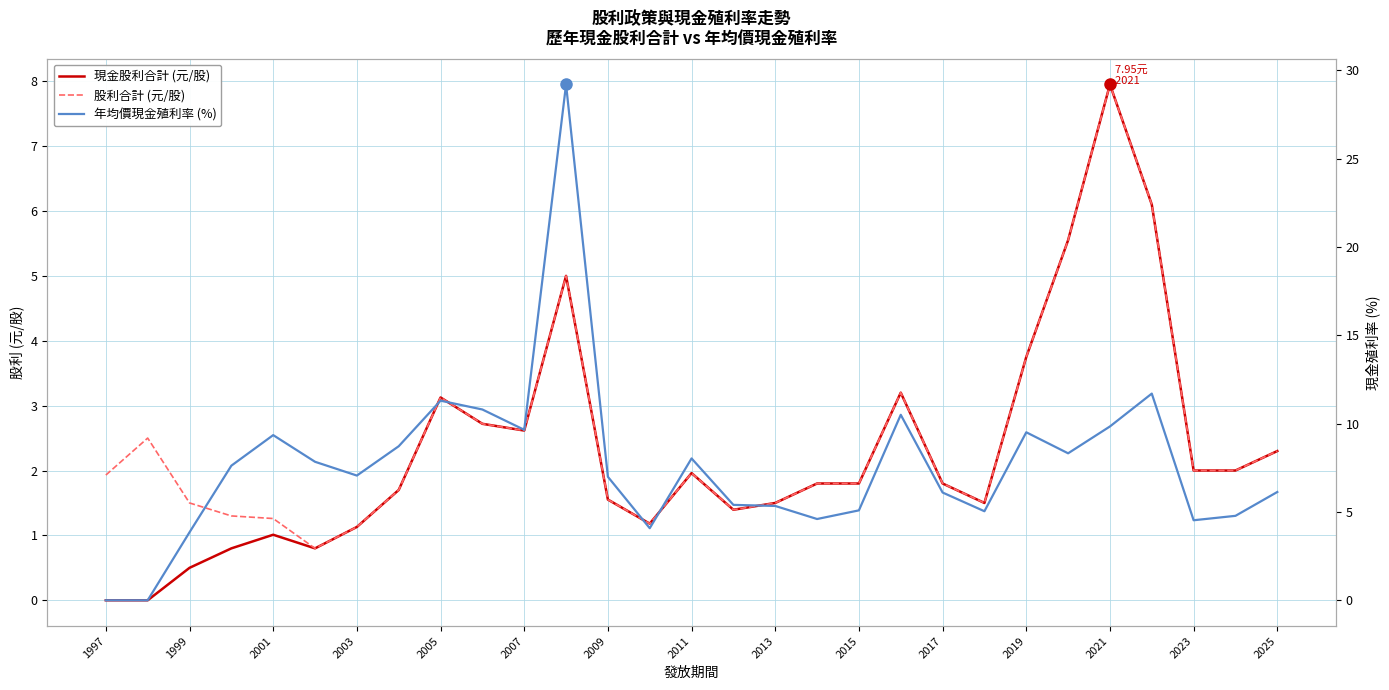

At which category does the chart reach its minimum across all series?

1997